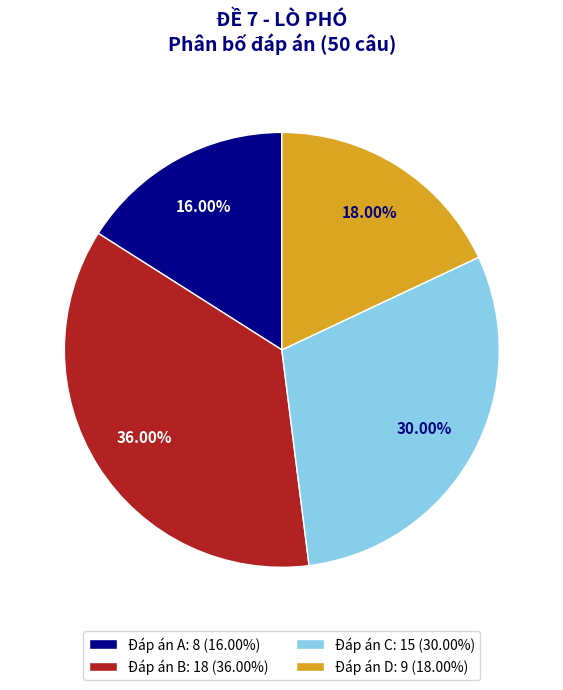

What is the largest slice in the pie chart?

Đáp án B: 18 (36.00%)